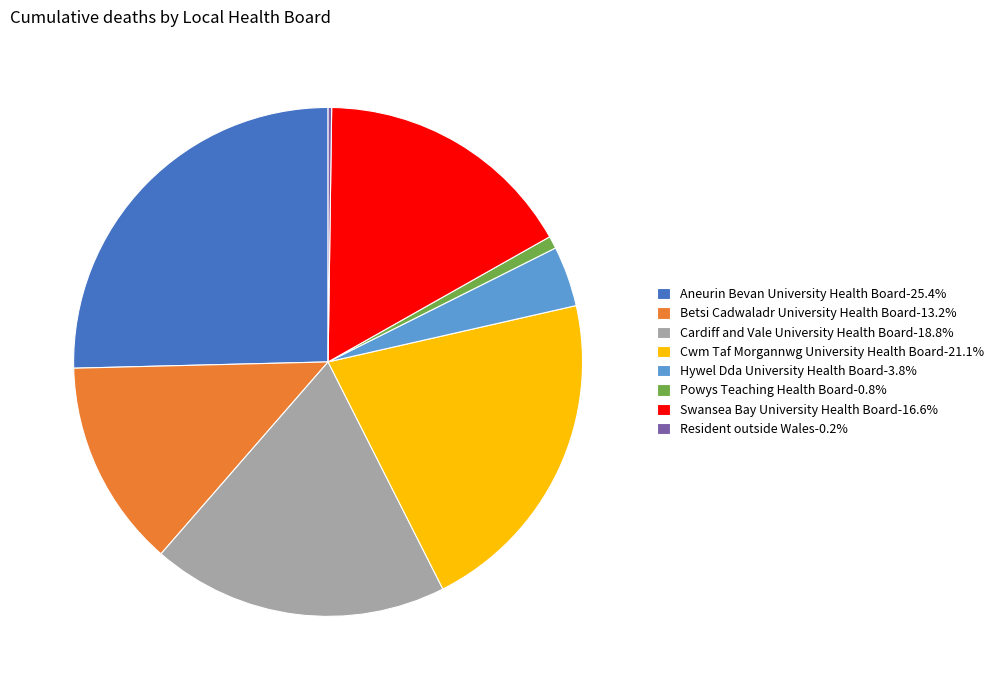

Do Cardiff and Vale University Health Board-18.8% and Powys Teaching Health Board-0.8% together represent more than half of the pie?

No